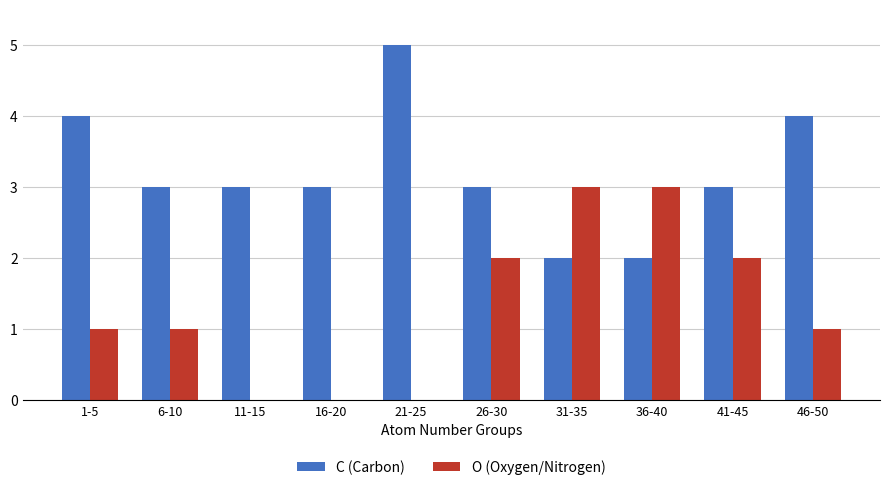

Is the value of O (Oxygen/Nitrogen) at 46-50 greater than the value of C (Carbon) at 41-45?

No